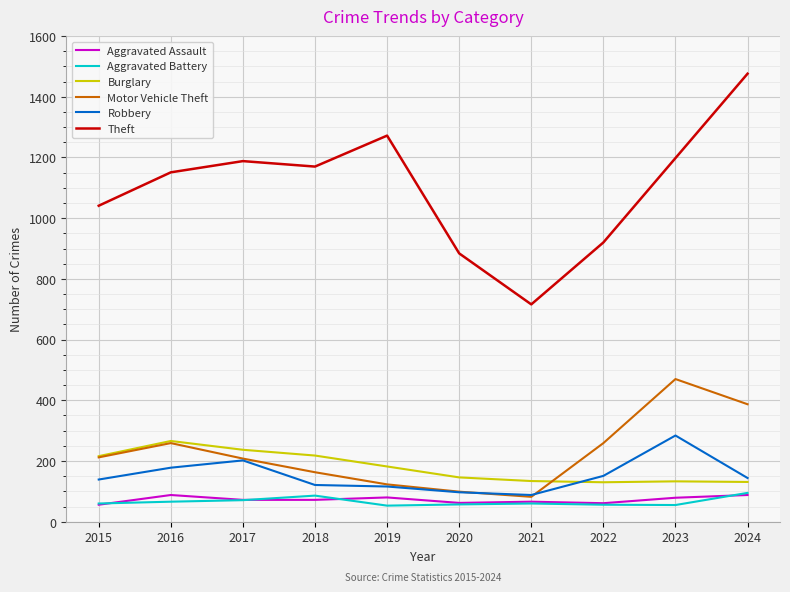

What is the approximate value of Burglary at 2022?

130